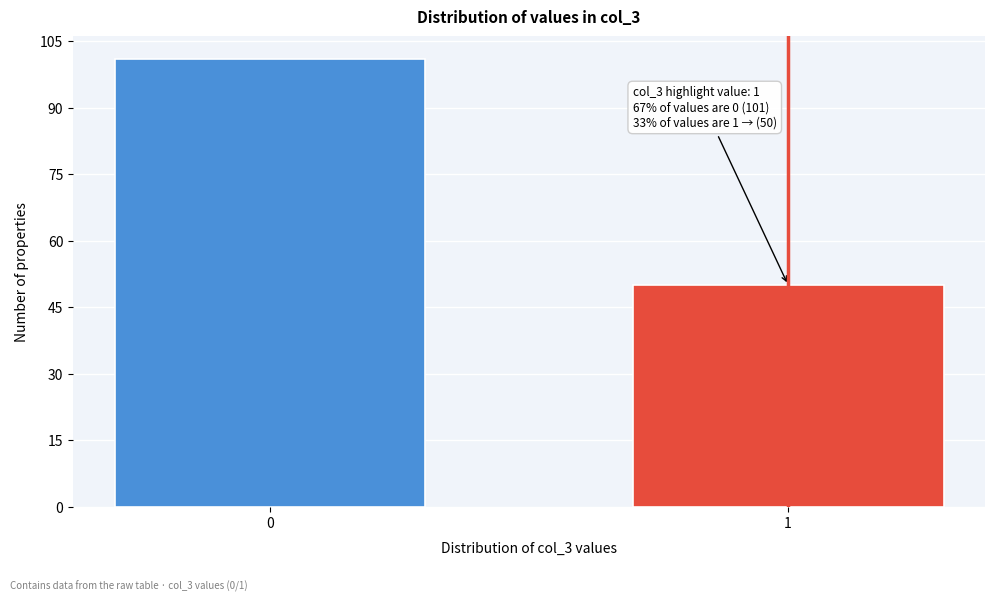

Reading left to right, transcribe all the data shown in this chart.

101	50